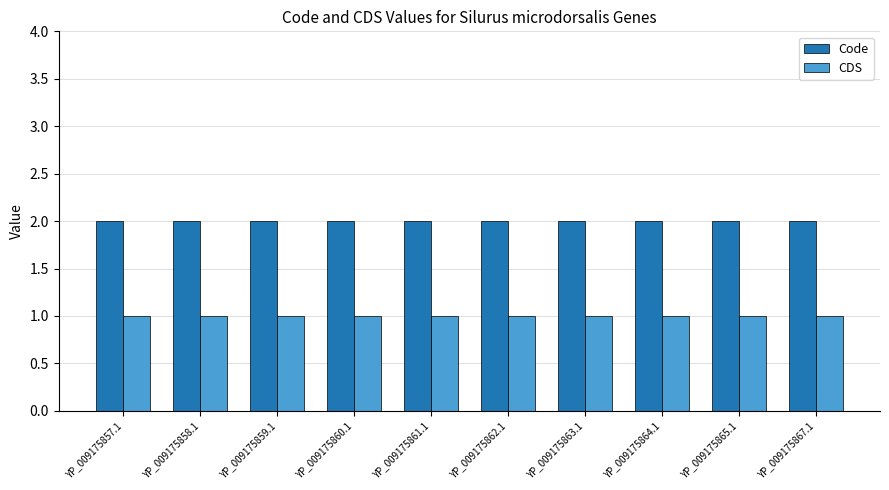

What is the sum of the Code values at YP_009175859.1 and YP_009175860.1?

4